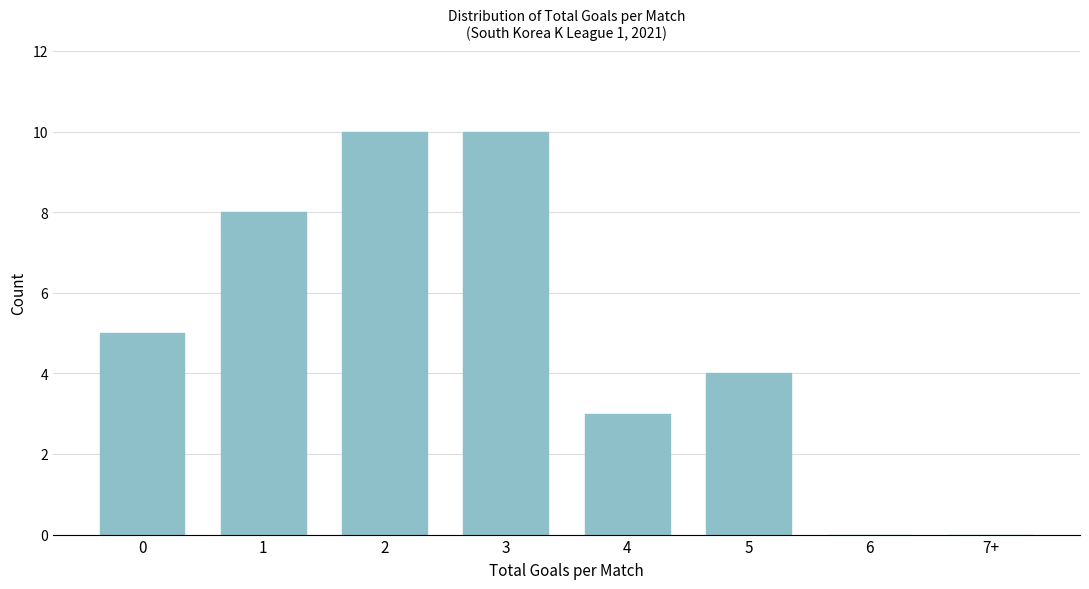

Reading right to left, extract all data points from this chart.

7+=0	6=0	5=4	4=3	3=10	2=10	1=8	0=5